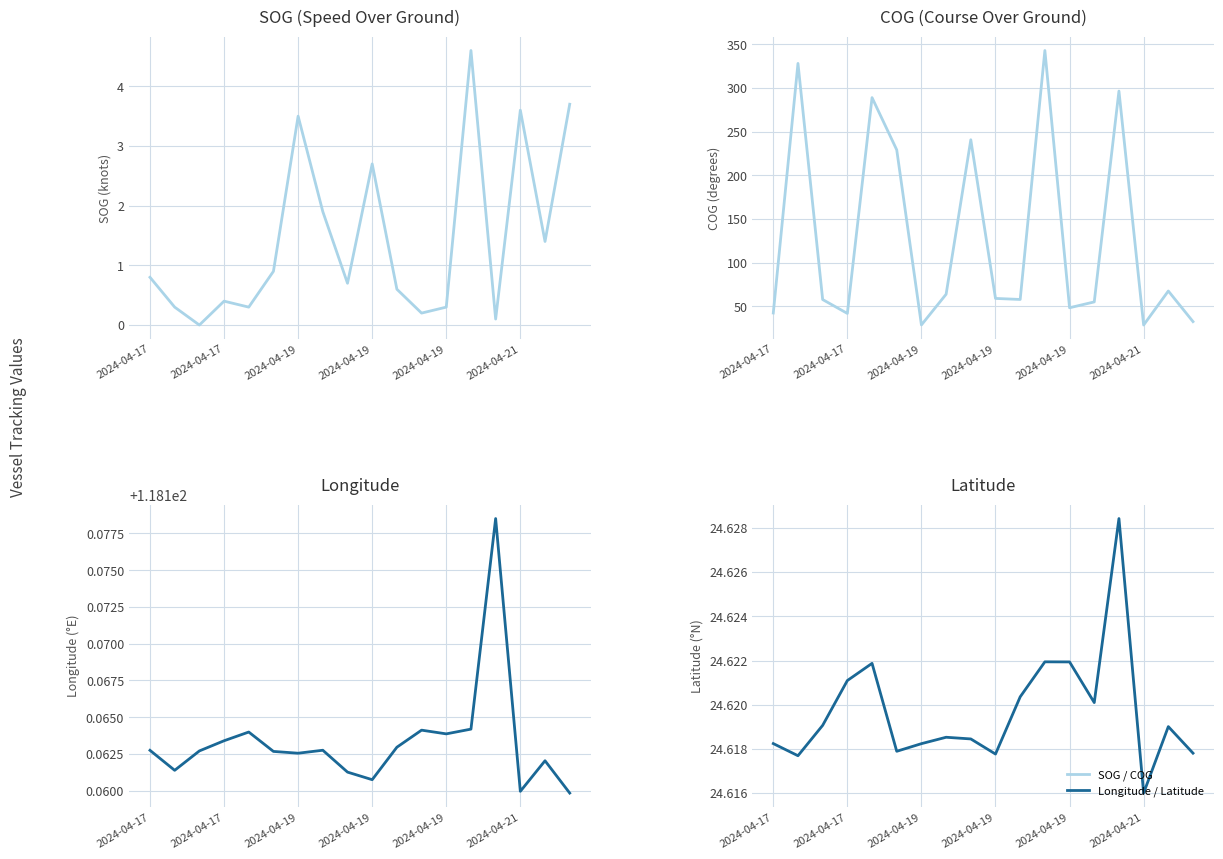

How many distinct data groups are displayed?

4